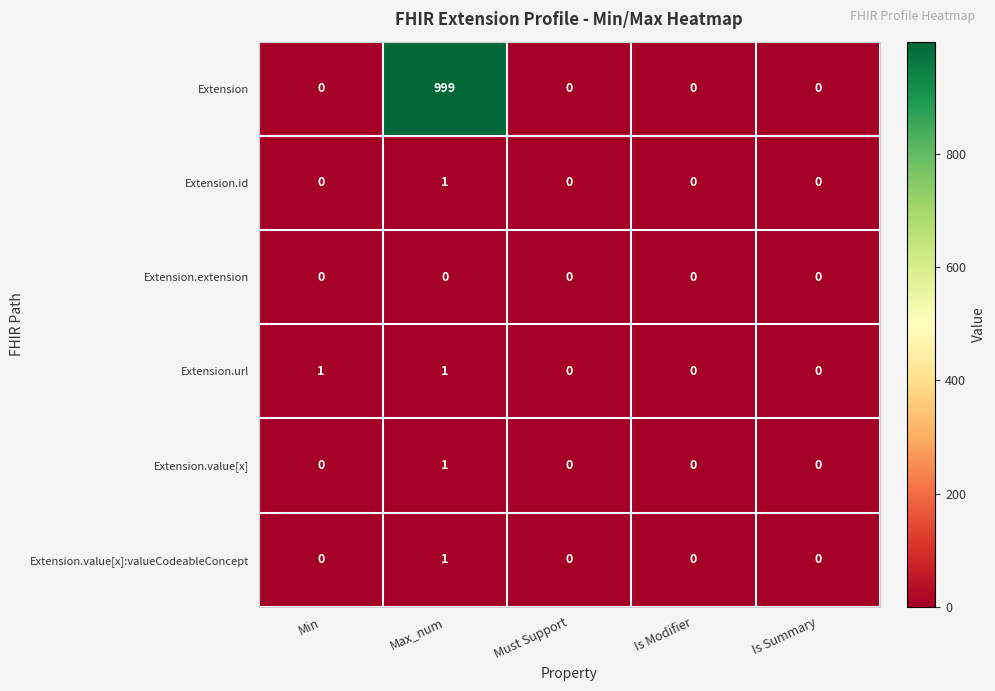

Reading right to left, extract all data points from this chart.

Extension: Is Summary=0	Is Modifier=0	Must Support=0	Max_num=999	Min=0
Extension.id: Is Summary=0	Is Modifier=0	Must Support=0	Max_num=1	Min=0
Extension.extension: Is Summary=0	Is Modifier=0	Must Support=0	Max_num=0	Min=0
Extension.url: Is Summary=0	Is Modifier=0	Must Support=0	Max_num=1	Min=1
Extension.value[x]: Is Summary=0	Is Modifier=0	Must Support=0	Max_num=1	Min=0
Extension.value[x]:valueCodeableConcept: Is Summary=0	Is Modifier=0	Must Support=0	Max_num=1	Min=0